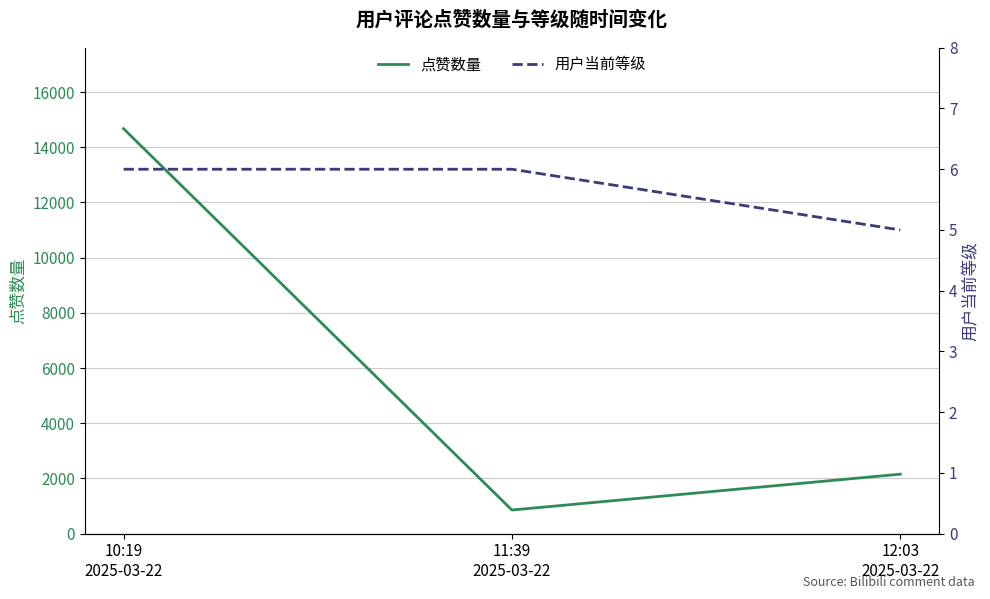

At how many categories does at least one series exceed 6291?

1